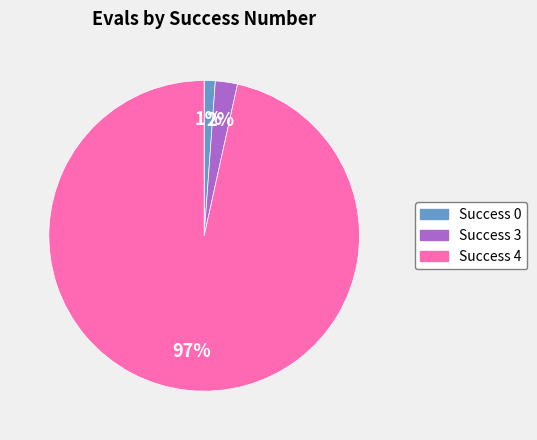

Is there any slice that represents more than half of the pie?

Yes